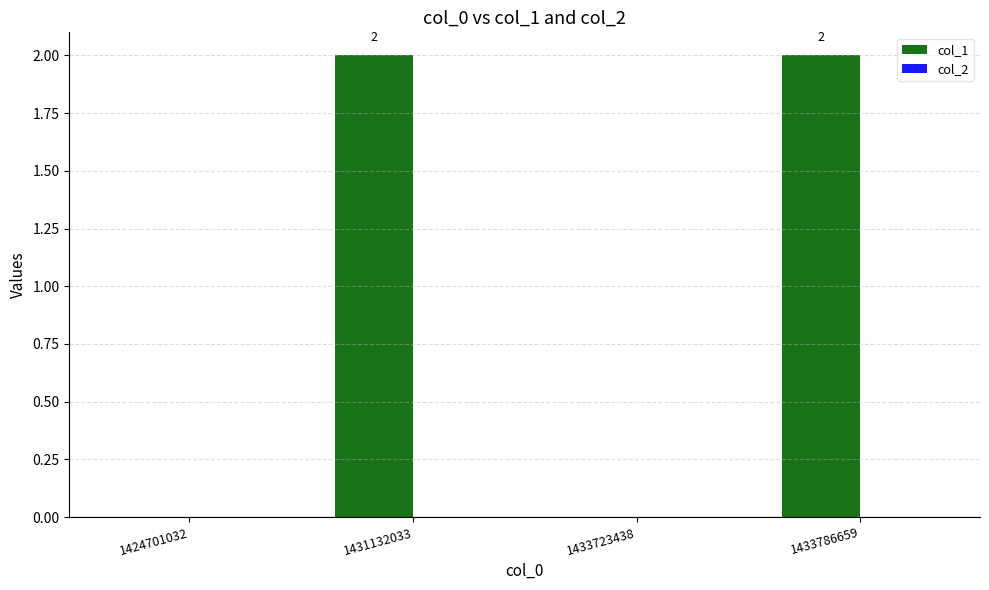

How many distinct data groups are displayed?

1